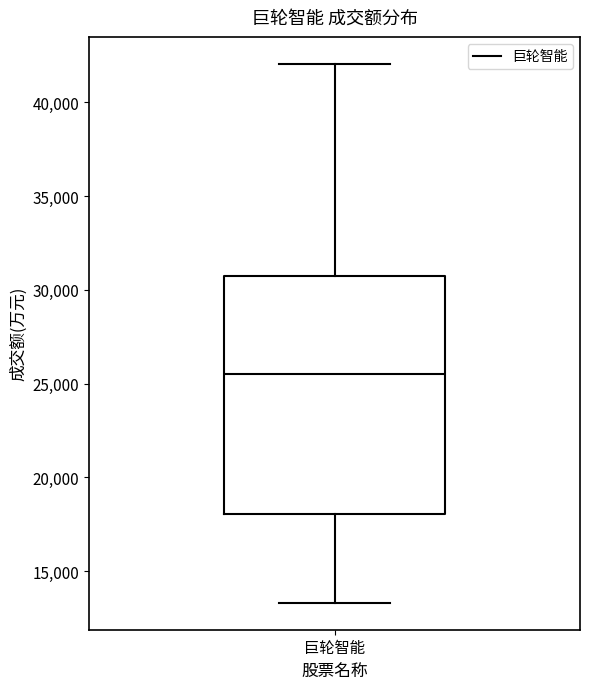

Transcribe this box plot: give where the median line is, the range the box spans, and where the two whiskers end, as read against the y-axis. The values are not printed on the chart, so give them approximately, as read against the axis.

median 25500, box 18000 to 30500, whiskers 13500 to 42000